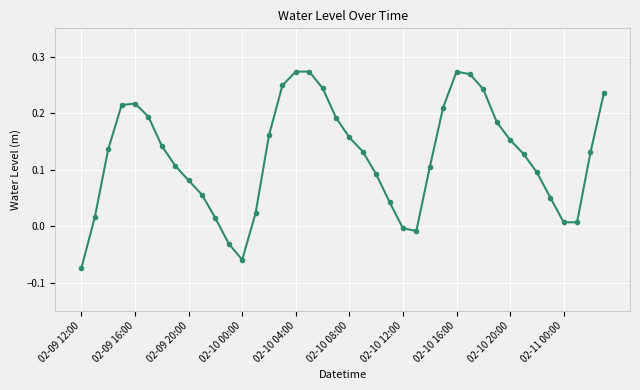

How many points are lower than both their immediate neighbors (excluding endpoints)?

3